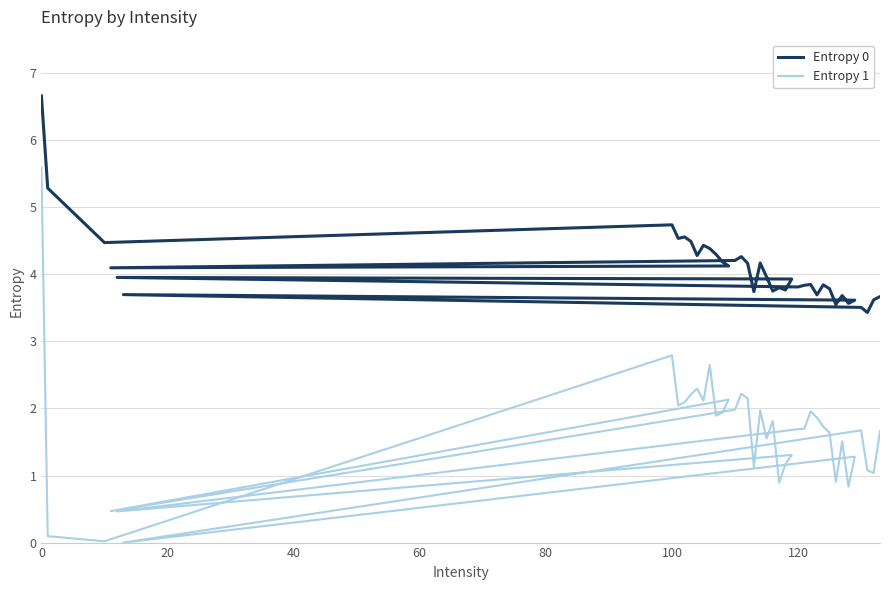

True or false: Entropy 1 and Entropy 0 cross at least once.

False